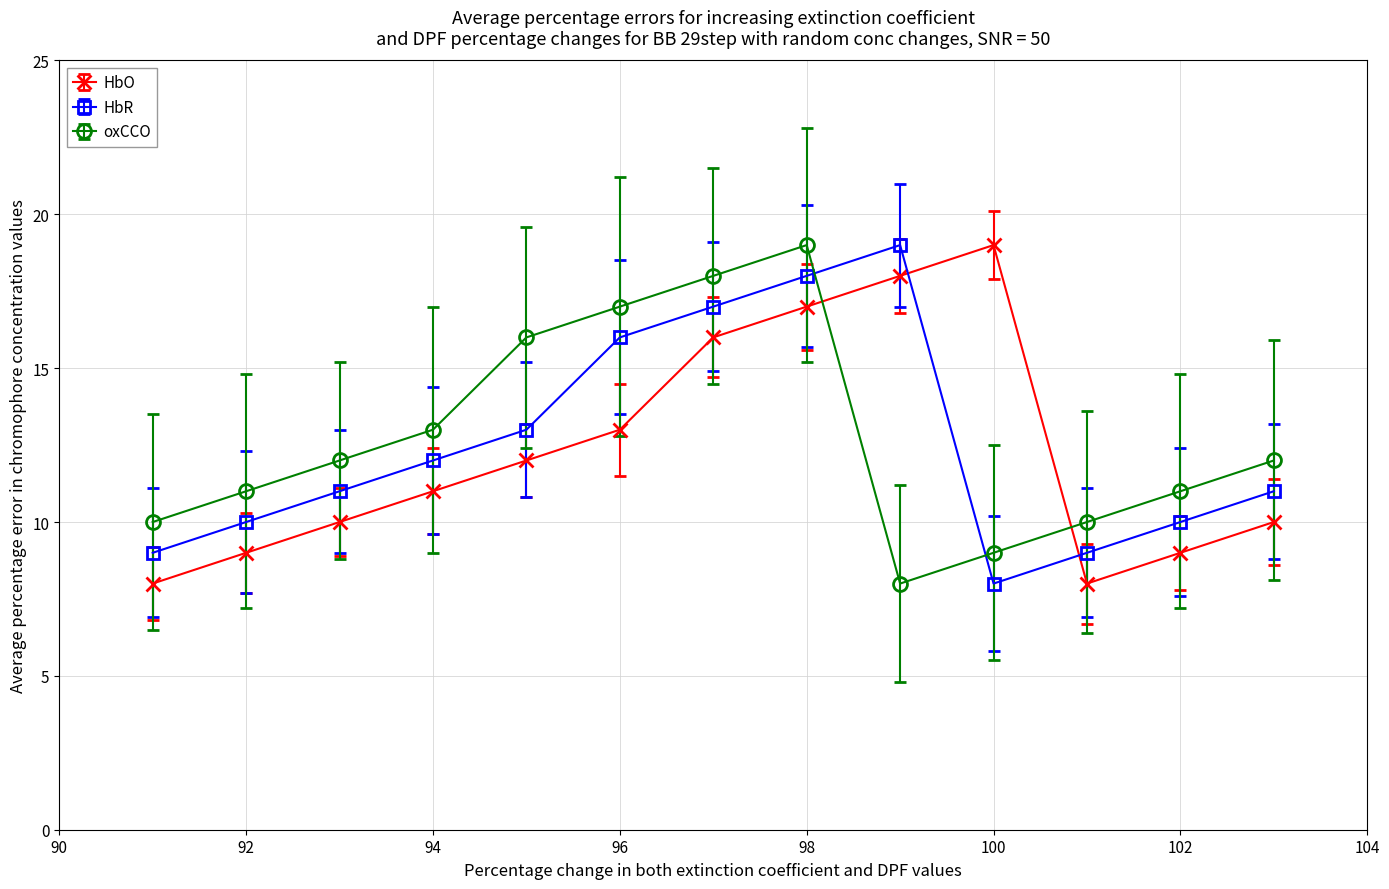

What is the highest value of the HbR series?

19